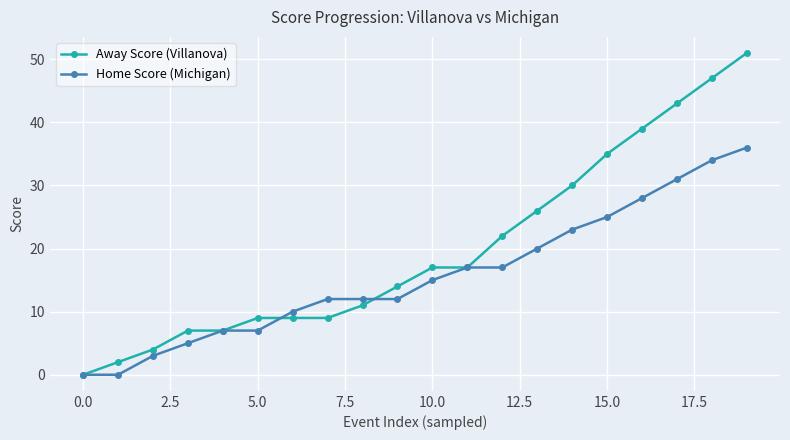

What is the difference between the maximum and minimum values in the Home Score (Michigan) series?

36